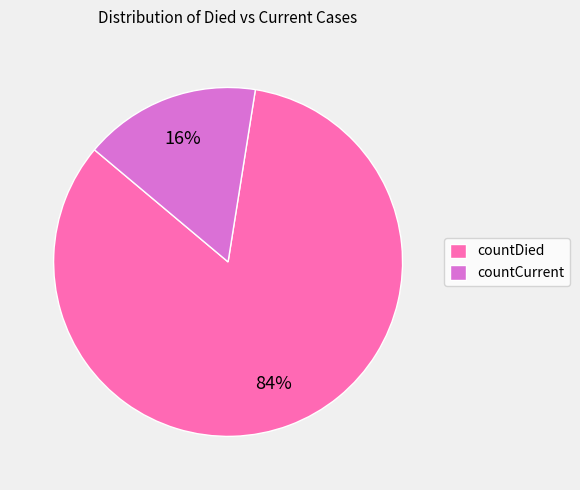

To the nearest percent, what is the average slice percentage?

50%